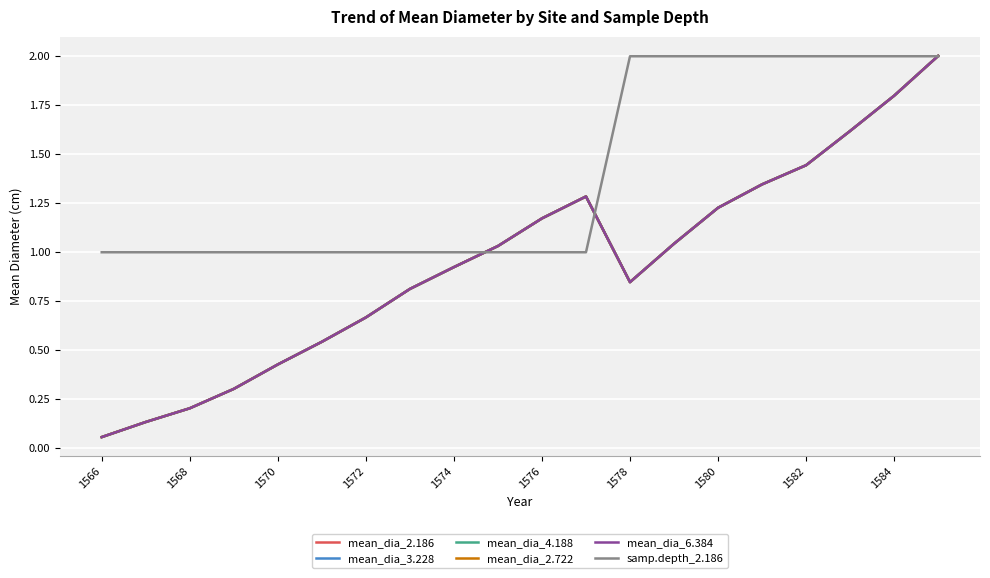

Does the chart have visible grid lines?

Yes